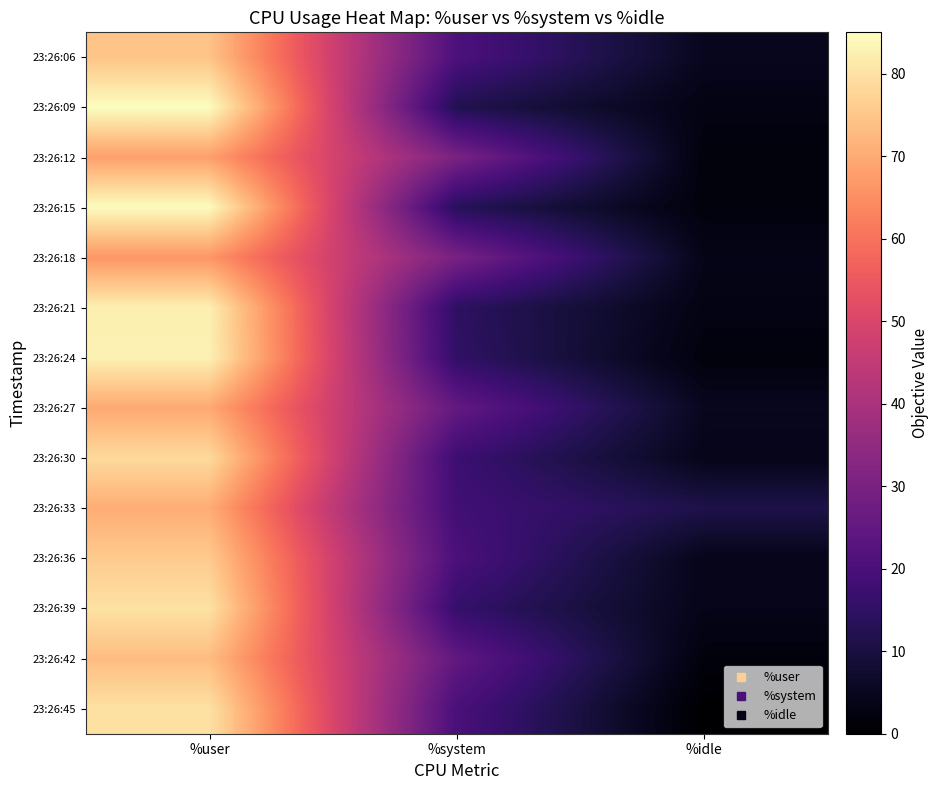

Reading right to left, what are all the values shown in this chart?

23:26:06: %idle=4.9	%system=20.6	%user=74.5
23:26:09: %idle=3.0	%system=12.0	%user=85.0
23:26:12: %idle=2.0	%system=30.0	%user=68.0
23:26:15: %idle=2.0	%system=13.3	%user=84.7
23:26:18: %idle=4.0	%system=29.7	%user=66.3
23:26:21: %idle=3.1	%system=14.4	%user=82.5
23:26:24: %idle=2.0	%system=15.2	%user=82.8
23:26:27: %idle=5.0	%system=25.2	%user=69.7
23:26:30: %idle=4.1	%system=17.4	%user=78.6
23:26:33: %idle=11.2	%system=18.4	%user=70.4
23:26:36: %idle=4.0	%system=20.2	%user=75.8
23:26:39: %idle=4.0	%system=16.0	%user=80.0
23:26:42: %idle=2.0	%system=24.8	%user=73.3
23:26:45: %idle=0.0	%system=20.0	%user=80.0